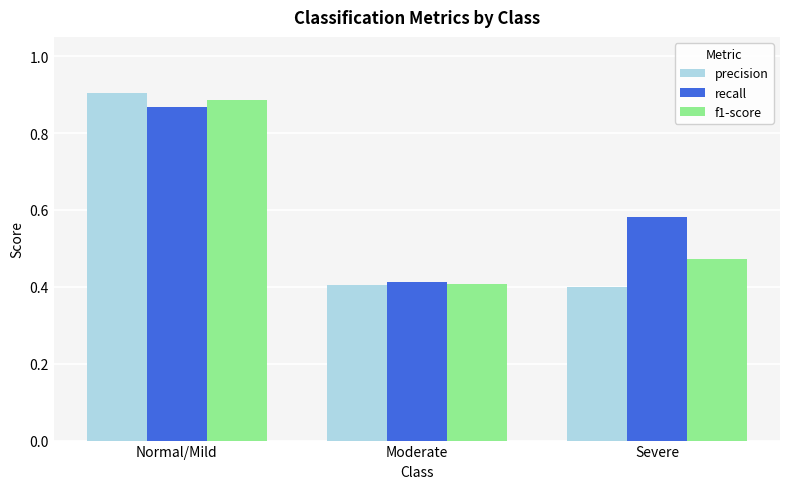

Is it true that precision equals 1.3 at Normal/Mild?

False